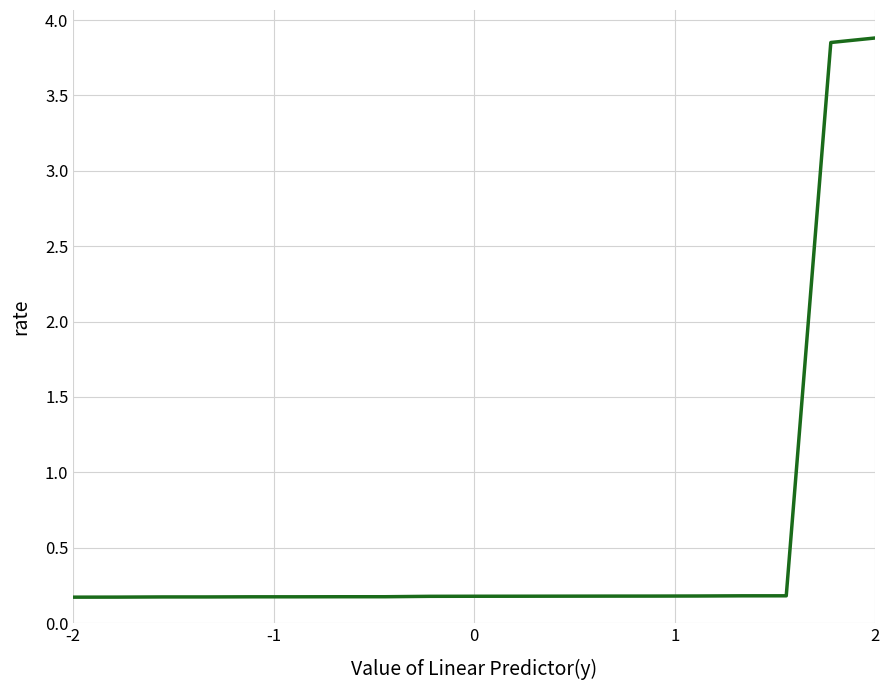

How many series are shown in this chart?

1